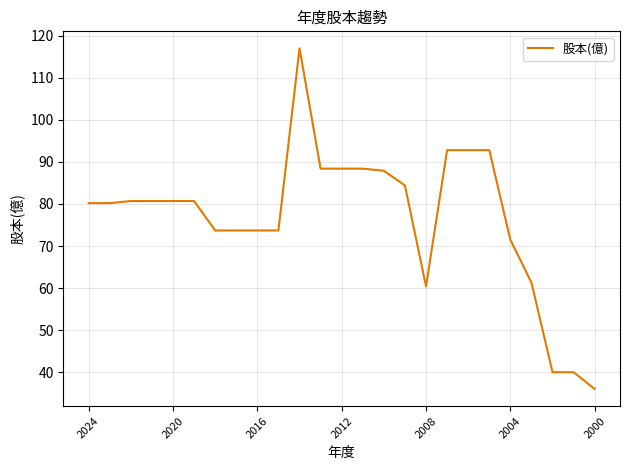

What is the smallest value displayed?

36.0